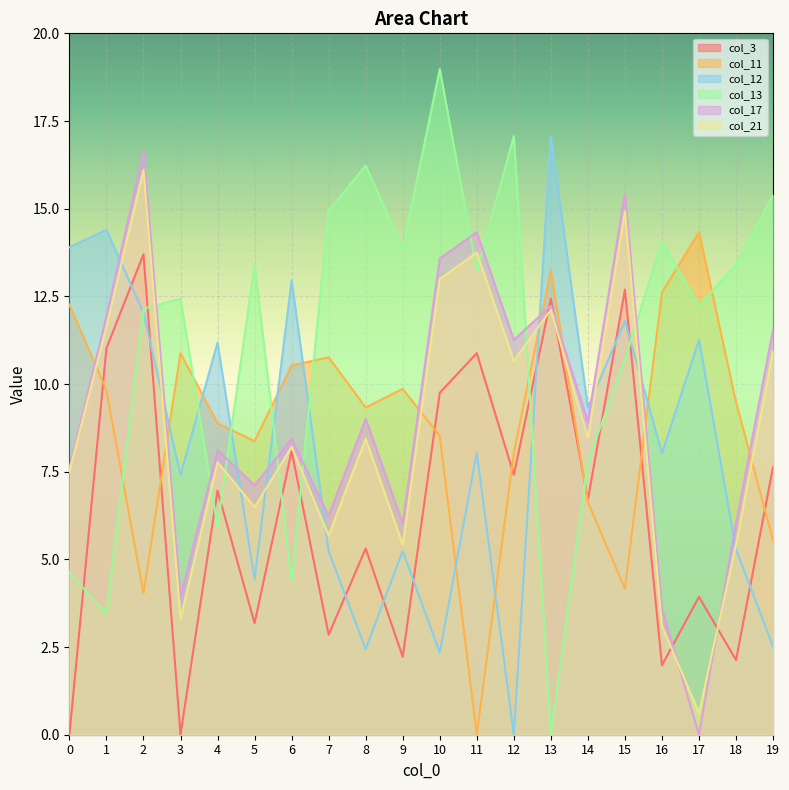

Reading left to right, transcribe all the data shown in this chart.

col_3: 0=0.0	1=11.0	2=13.7	3=0.0	4=7.0	5=3.2	6=8.1	7=2.9	8=5.3	9=2.2	10=9.8	11=10.9	12=7.4	13=12.4	14=6.7	15=12.7	16=2.0	17=3.9	18=2.1	19=7.6
col_11: 0=12.3	1=9.8	2=4.0	3=10.9	4=8.9	5=8.4	6=10.5	7=10.8	8=9.3	9=9.9	10=8.5	11=0.0	12=8.0	13=13.2	14=6.6	15=4.2	16=12.6	17=14.3	18=9.5	19=5.5
col_12: 0=13.9	1=14.4	2=12.0	3=7.4	4=11.2	5=4.4	6=12.9	7=5.2	8=2.4	9=5.2	10=2.3	11=8.0	12=0.0	13=17.1	14=9.3	15=11.8	16=8.0	17=11.3	18=5.3	19=2.5
col_13: 0=4.6	1=3.5	2=12.2	3=12.4	4=5.9	5=13.4	6=4.4	7=14.9	8=16.2	9=13.8	10=19.0	11=13.2	12=17.1	13=0.0	14=7.8	15=10.7	16=14.1	17=12.2	18=13.4	19=15.4
col_17: 0=7.6	1=11.9	2=16.6	3=3.9	4=8.1	5=7.1	6=8.4	7=6.2	8=9.0	9=6.0	10=13.6	11=14.3	12=11.3	13=12.2	14=8.9	15=15.4	16=3.6	17=0.0	18=6.0	19=11.6
col_21: 0=7.5	1=11.6	2=16.1	3=3.3	4=7.8	5=6.5	6=8.2	7=5.7	8=8.4	9=5.4	10=13.0	11=13.8	12=10.7	13=12.1	14=8.5	15=14.9	16=3.1	17=0.6	18=5.4	19=10.9